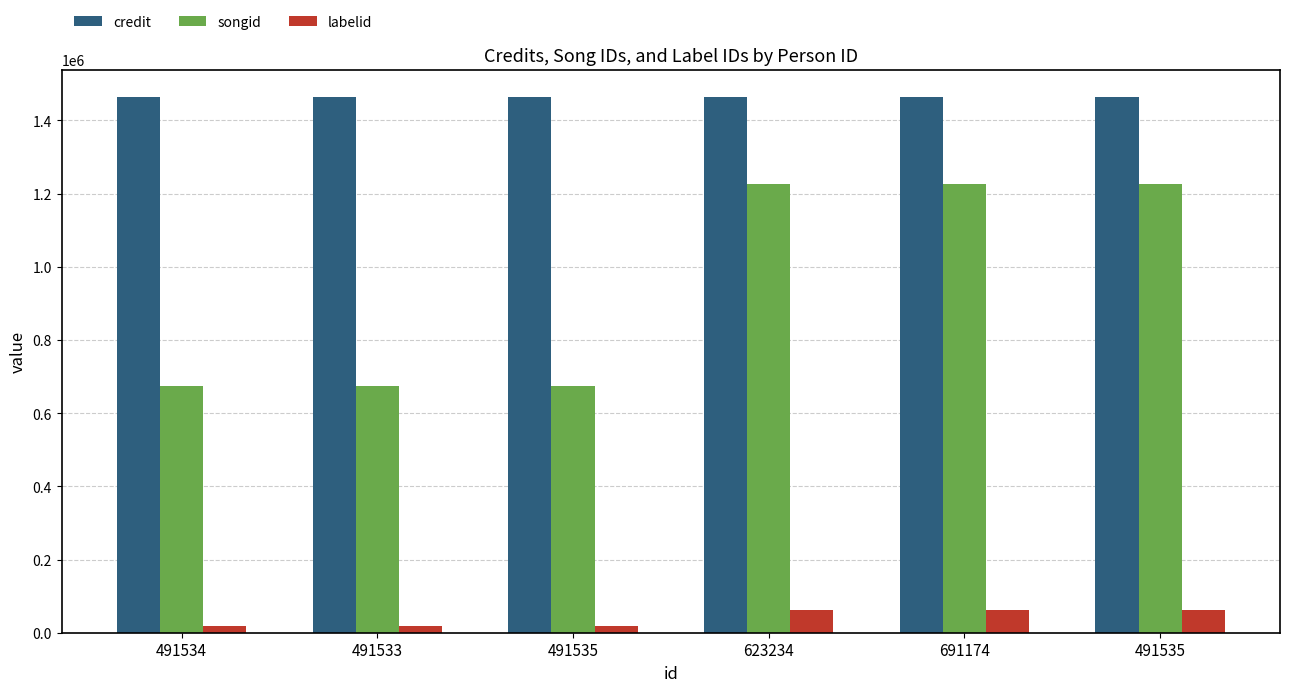

What are all the series names shown in the legend?

credit, songid, labelid